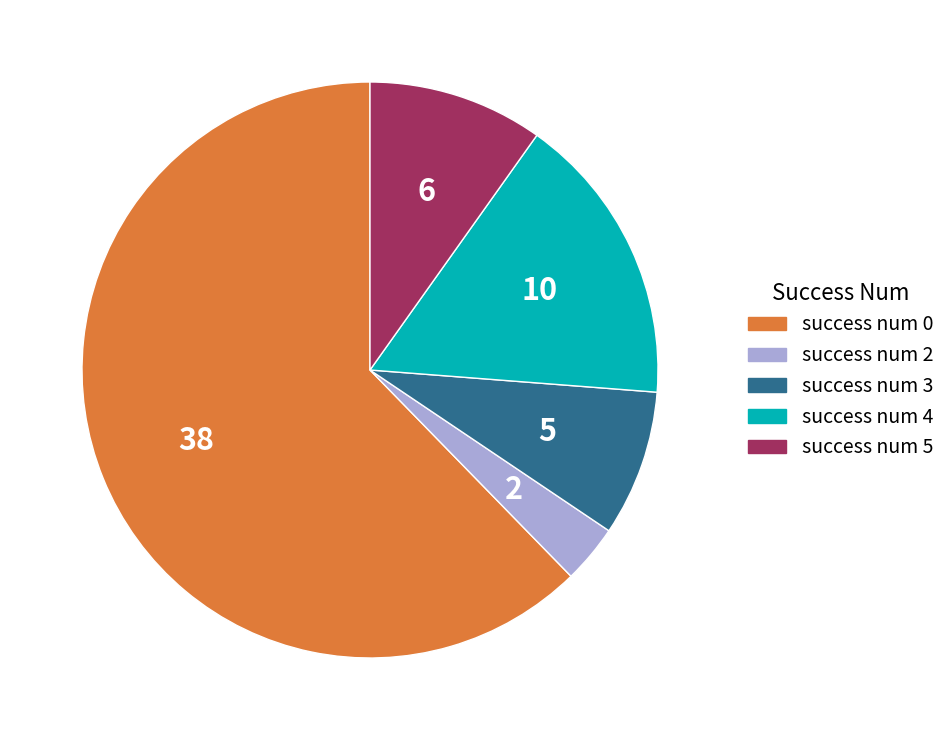

Between success num 2 and success num 0, which is larger?

success num 0